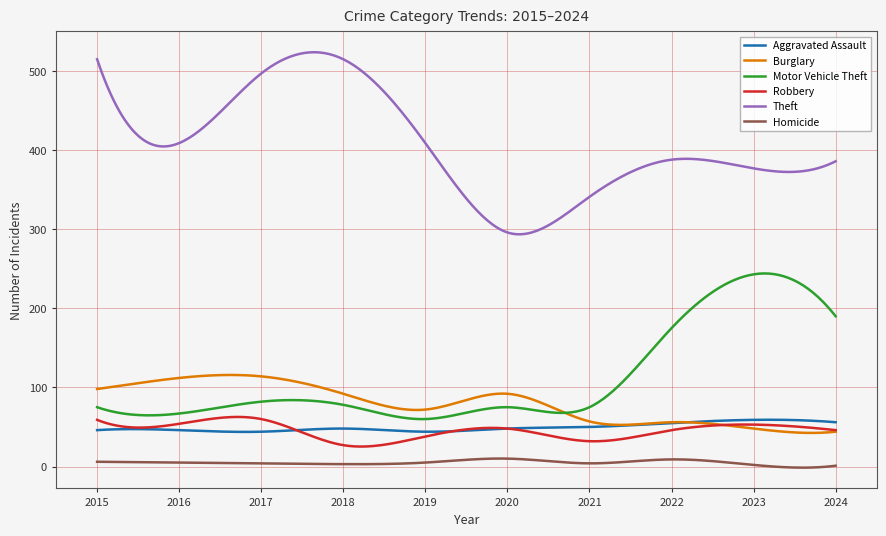

What is the greatest value displayed?

523.9